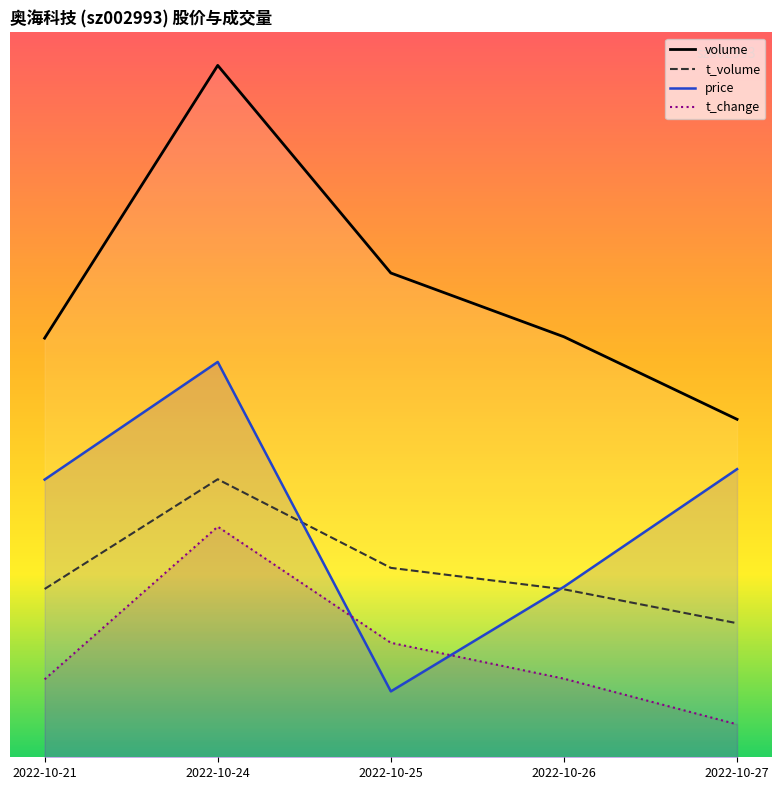

Reading left to right, extract all data points from this chart.

volume: 2022-10-21=22757.7	2022-10-24=37568.0	2022-10-25=26295.2	2022-10-26=22831.2	2022-10-27=18350.9
t_volume: 2022-10-21=9138.1	2022-10-24=15095.9	2022-10-25=10284.8	2022-10-26=9120.3	2022-10-27=7279.7
price: 2022-10-21=15078.3	2022-10-24=21467.4	2022-10-25=3577.9	2022-10-26=9257.1	2022-10-27=15646.2
t_change: 2022-10-21=4233.3	2022-10-24=12522.6	2022-10-25=6217.0	2022-10-26=4268.7	2022-10-27=1789.0